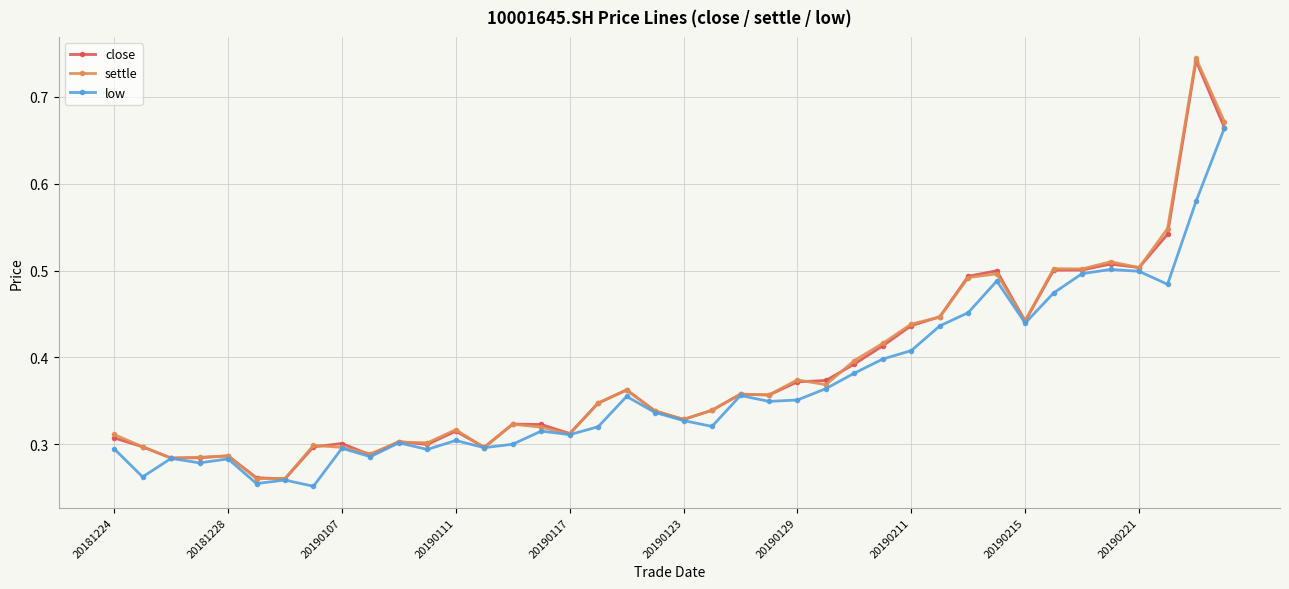

At how many categories does at least one series exceed 0?

40